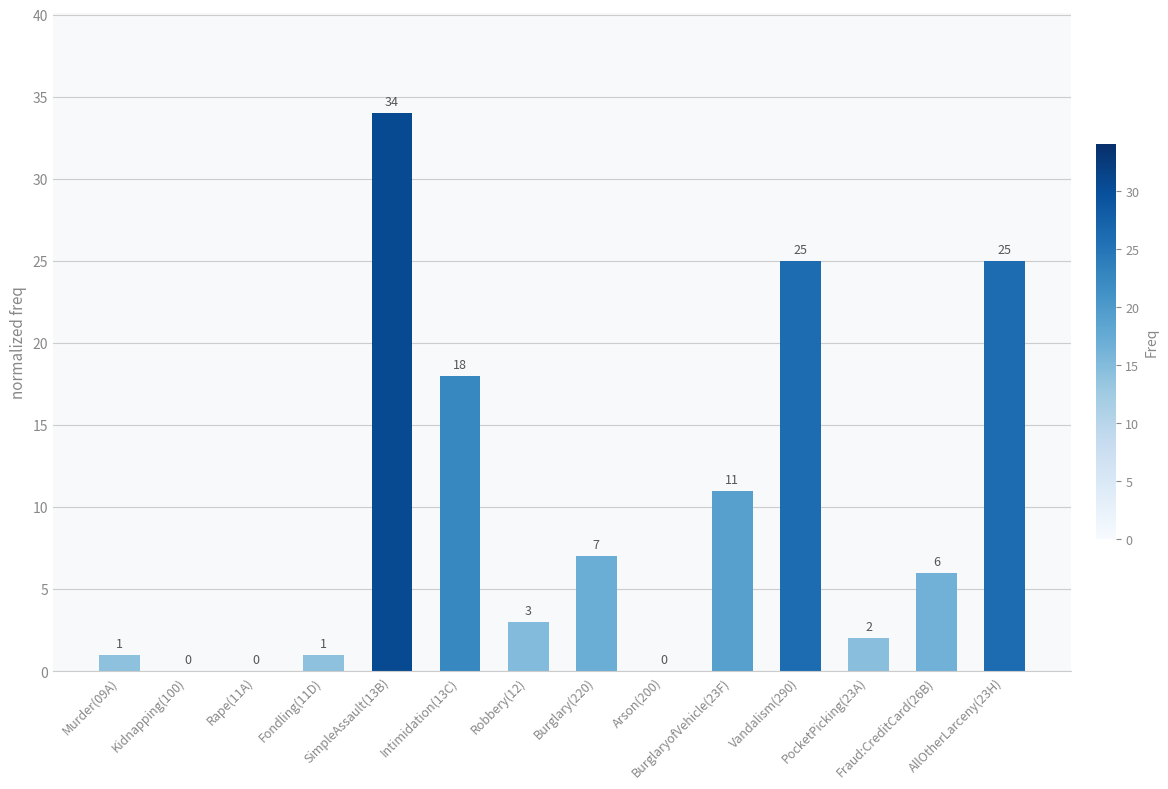

Which category has the highest value across all series?

SimpleAssault(13B)